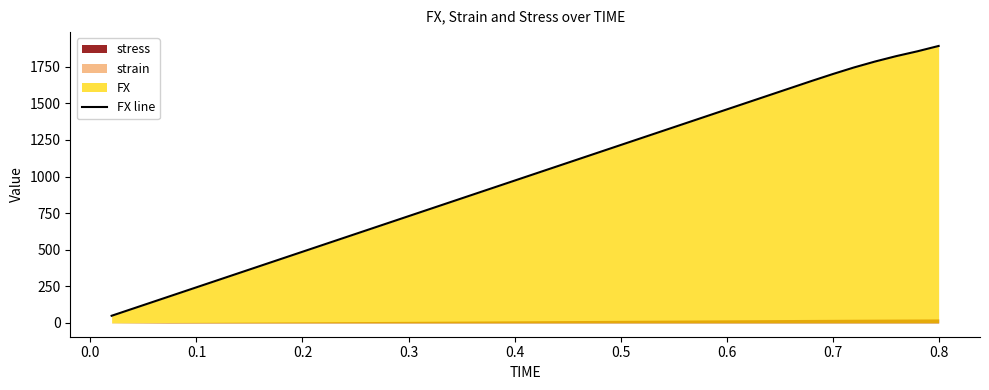

What is the highest value of the FX line series?

1892.2